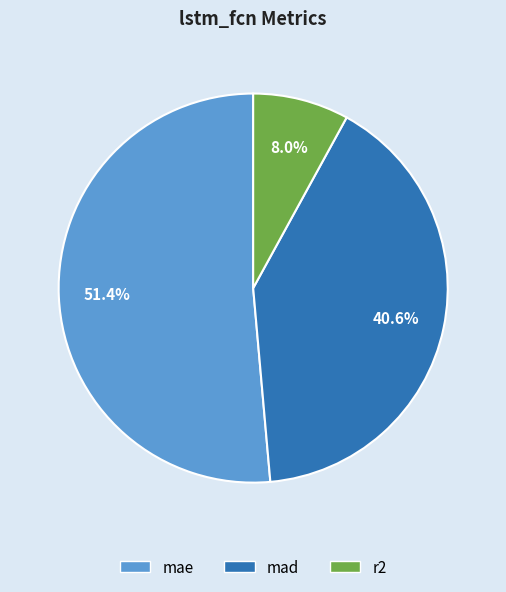

Do r2 and mae together represent more than half of the pie?

Yes